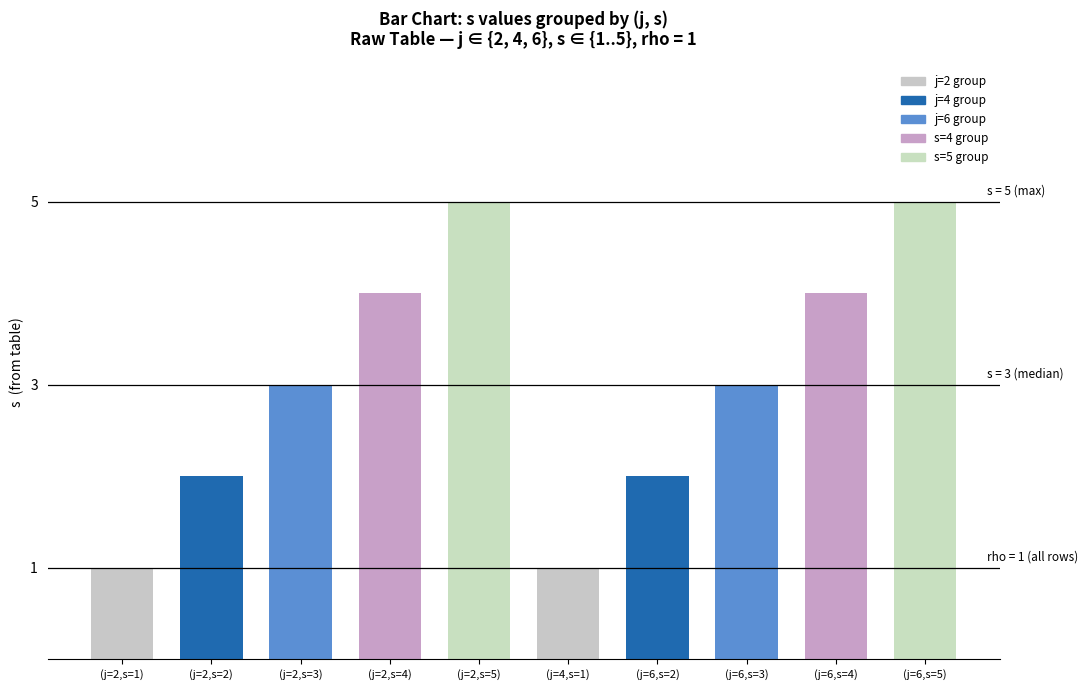

How many bars are there in total?

10